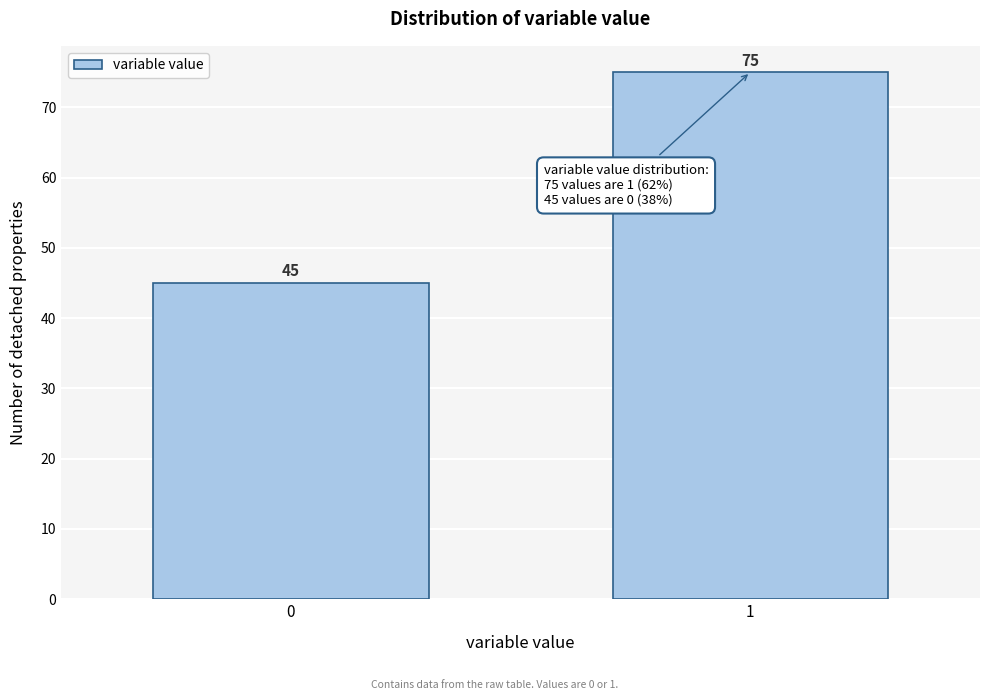

Reading right to left, list all the values displayed in this chart.

75	45